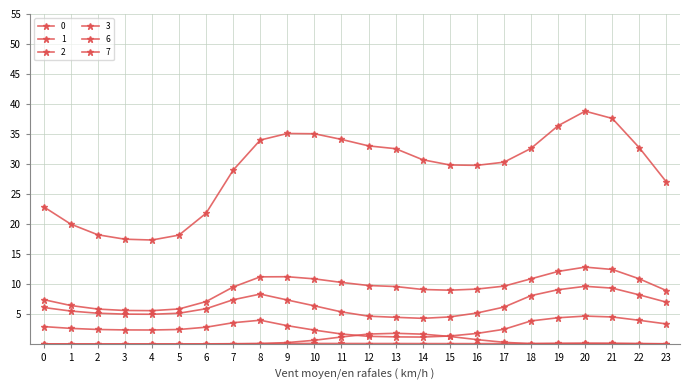

At 12, list the series in order from smallest to largest.

7, 3, 6, 2, 1, 0